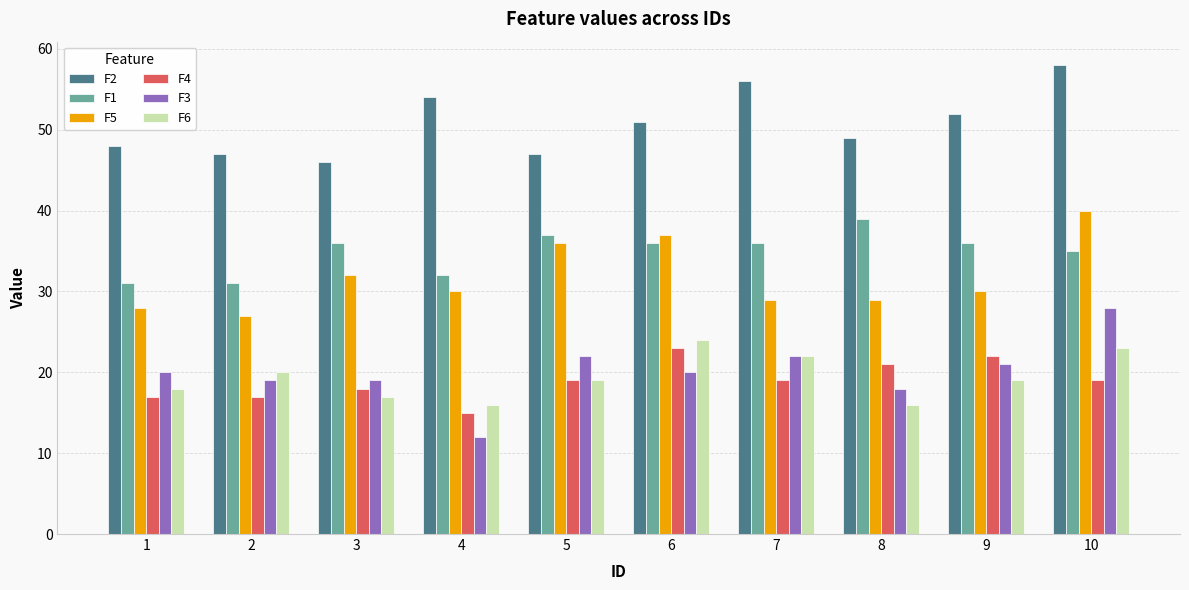

Which series changed the most between 5 and 10?

F2